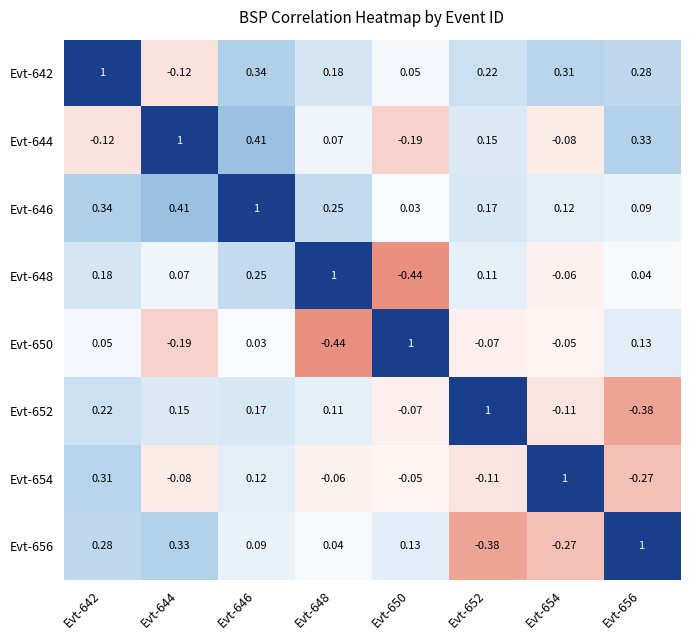

How many data points in Evt-654 are above 0?

3